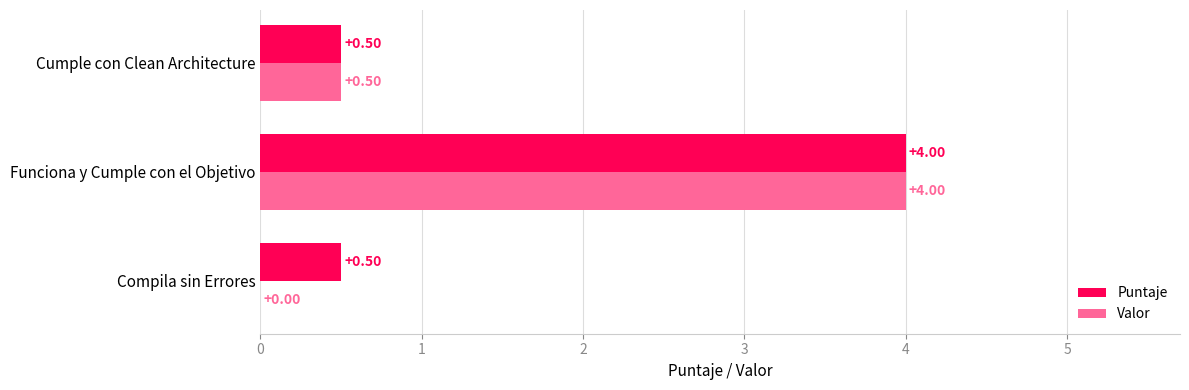

Which series has the largest total across all categories?

Puntaje